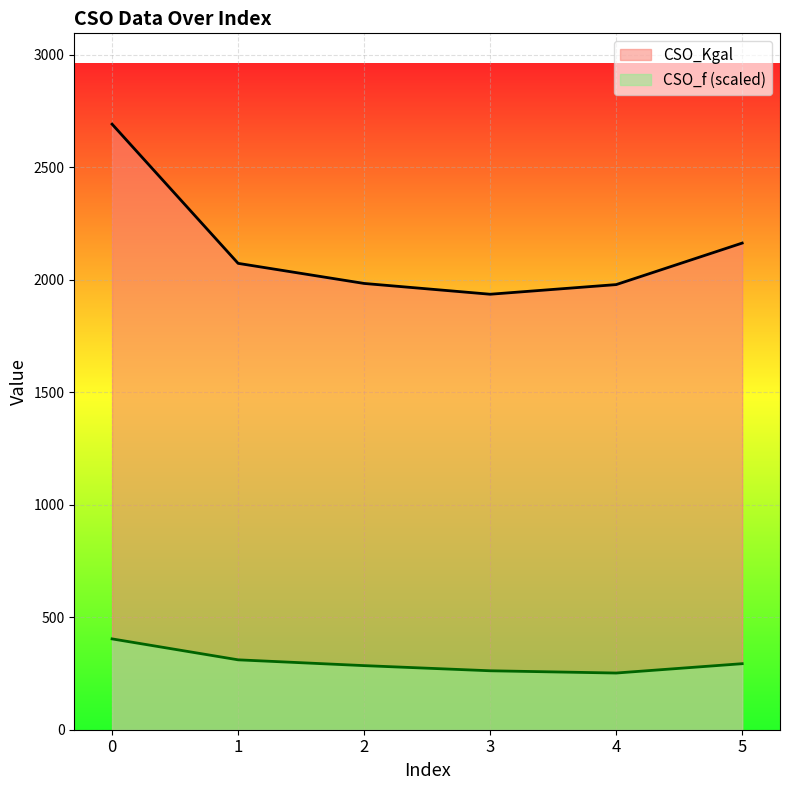

How many lines are shown in the chart?

2